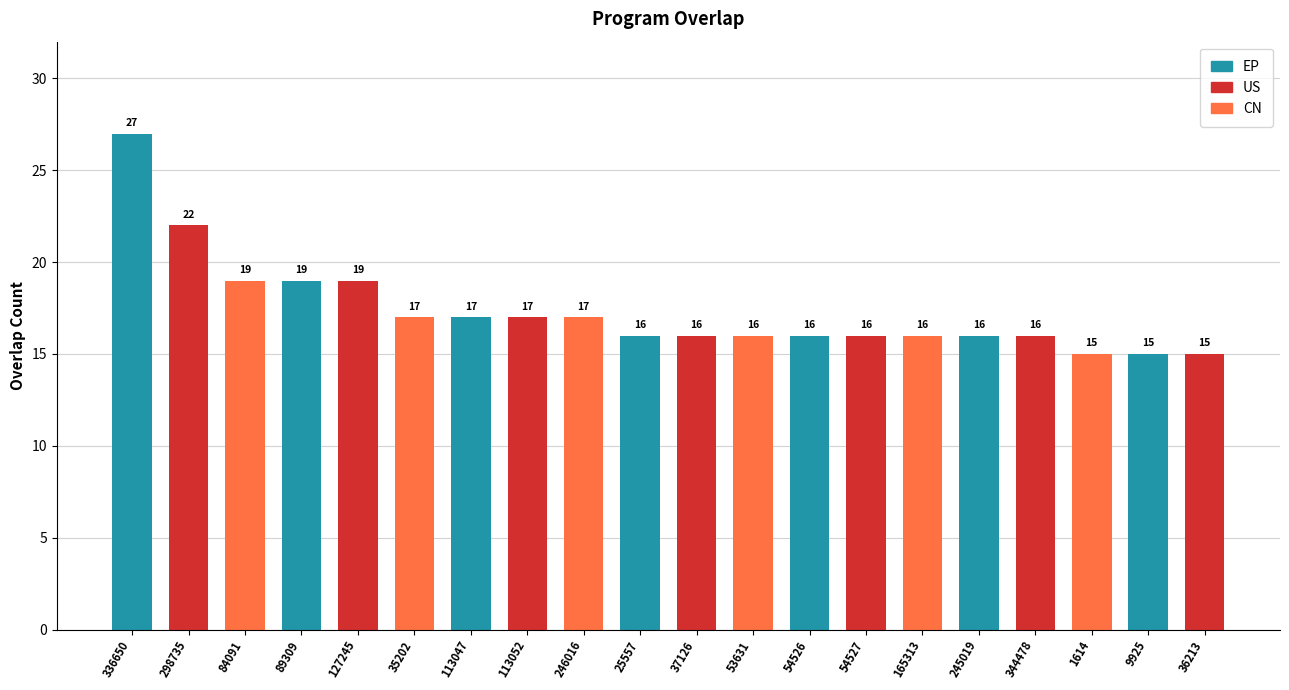

Approximately how many times larger is the value at 89309 compared to 344478?

1.2